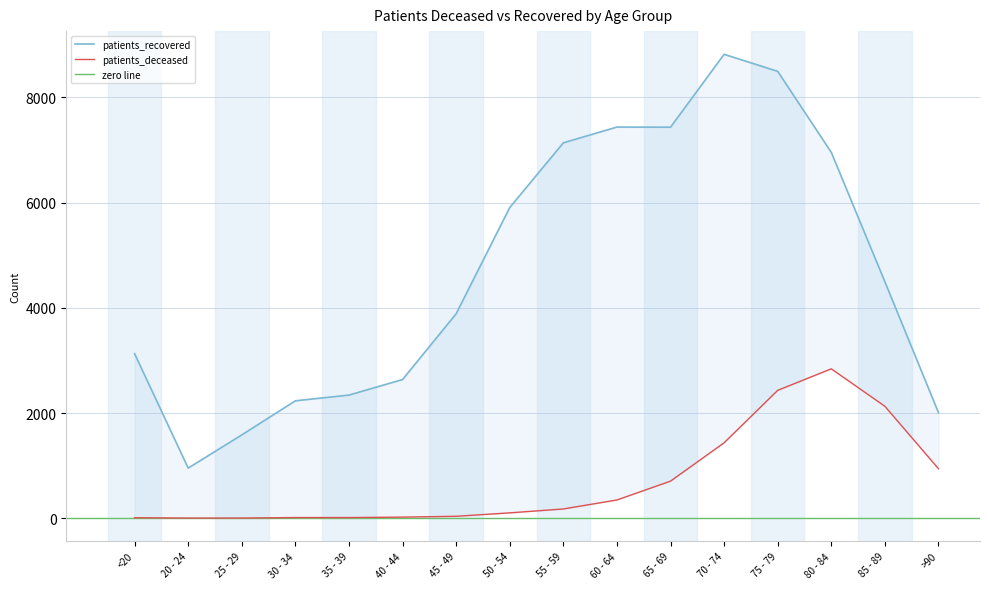

List the series in order of their overall mean, lowest first.

patients_deceased, patients_recovered